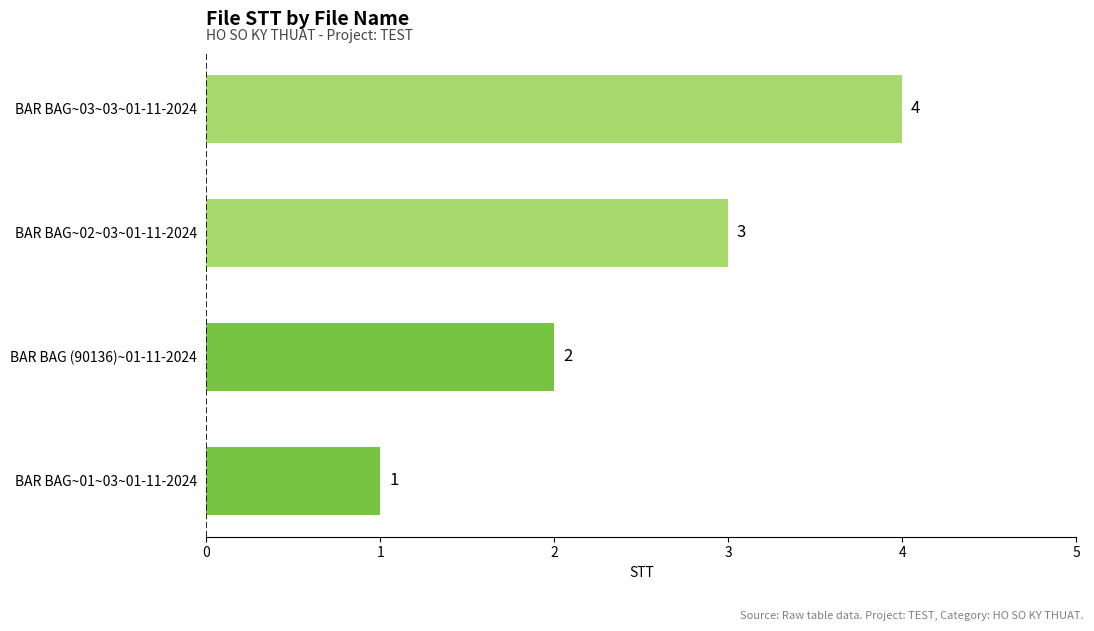

What is the ratio of the value at BAR BAG~01~03~01-11-2024 to the value at BAR BAG~02~03~01-11-2024?

0.3